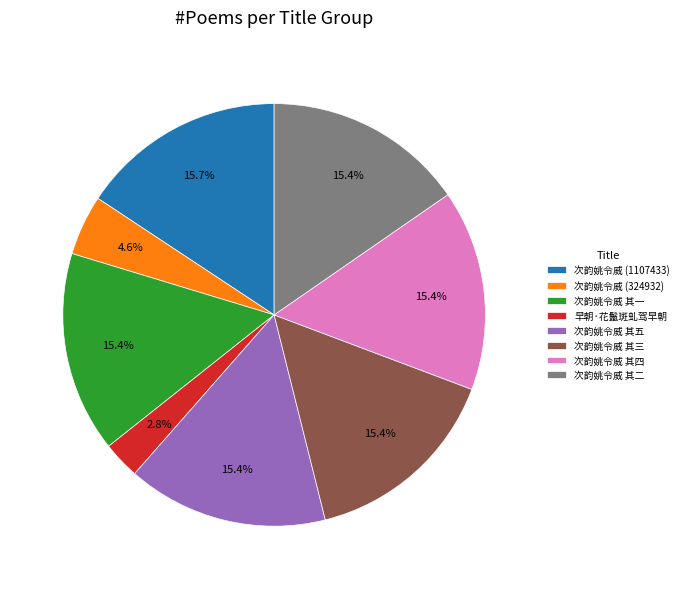

To the nearest percent, what portion does 早朝·花鬣斑虬驾早朝 represent?

3%